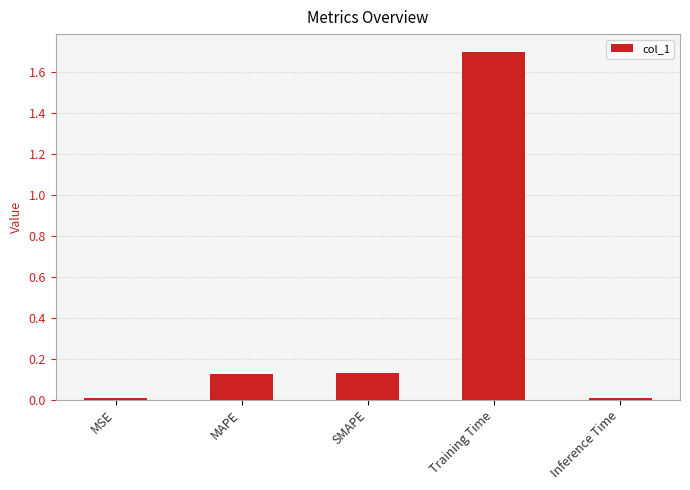

What is the label of the 5th bar from the right?

MSE